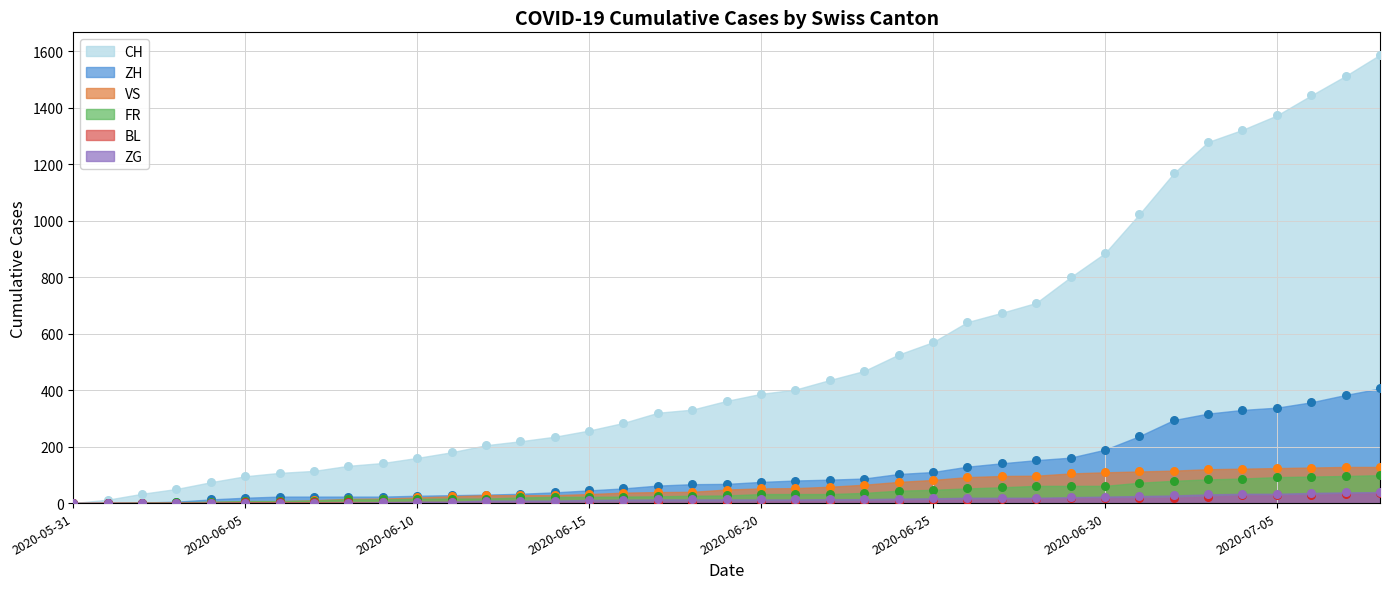

Which series reaches the minimum Y coordinate?

CH